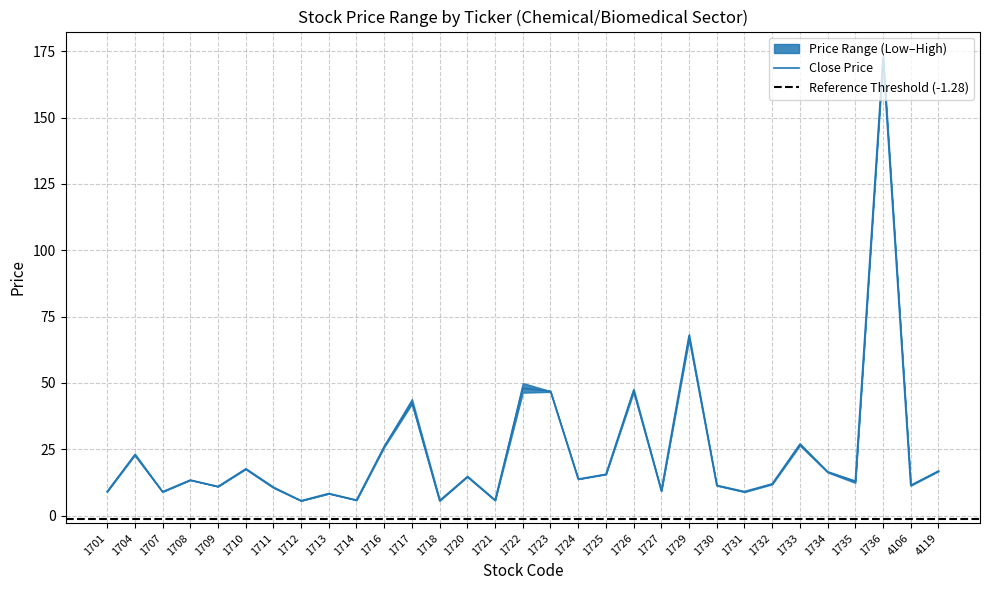

At which label is Close Price closest to 89?

1729